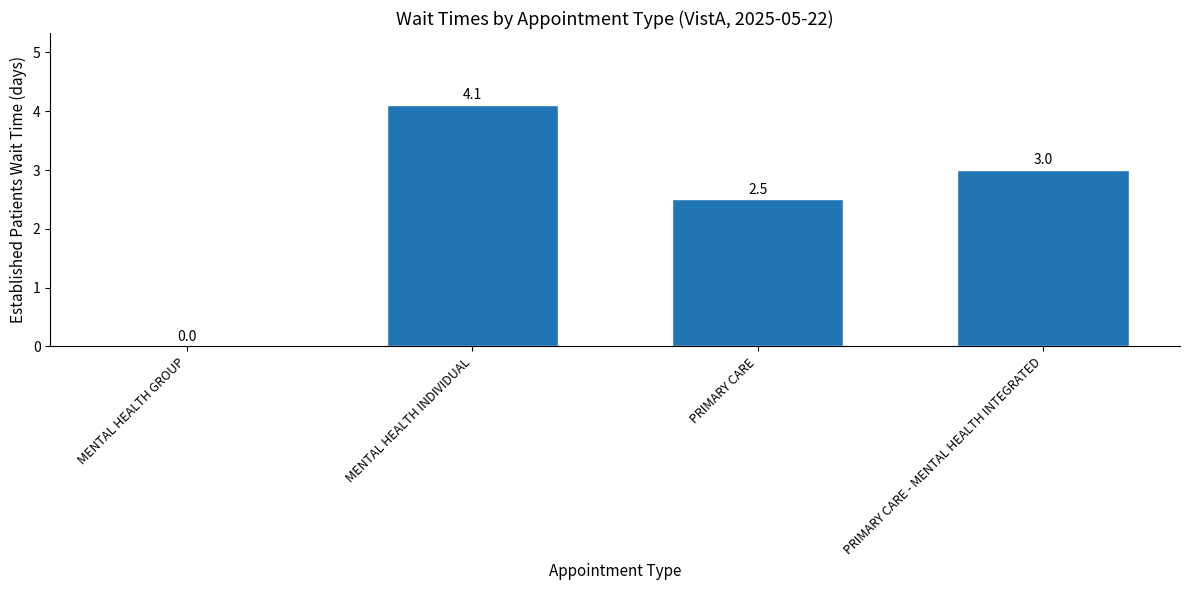

What is the approximate value at MENTAL HEALTH INDIVIDUAL?

4.1